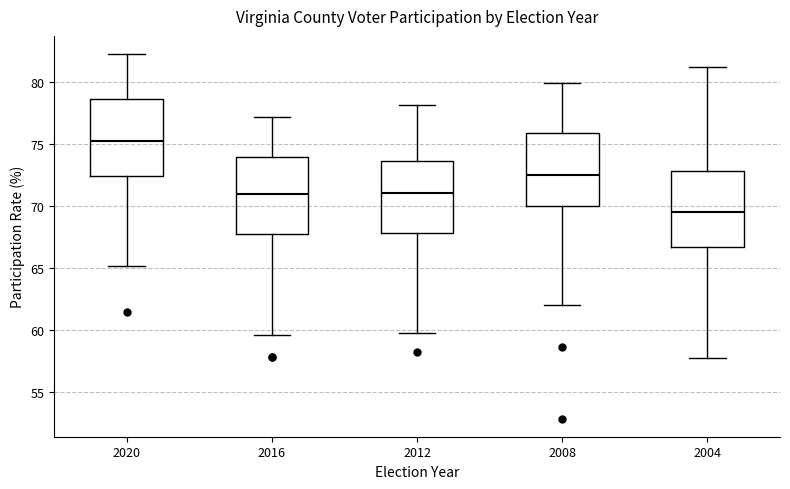

Where is the upper edge of the box at x = 2004 on the y-axis? The values are not printed on the chart, so give them approximately, as read against the axis.

73.0